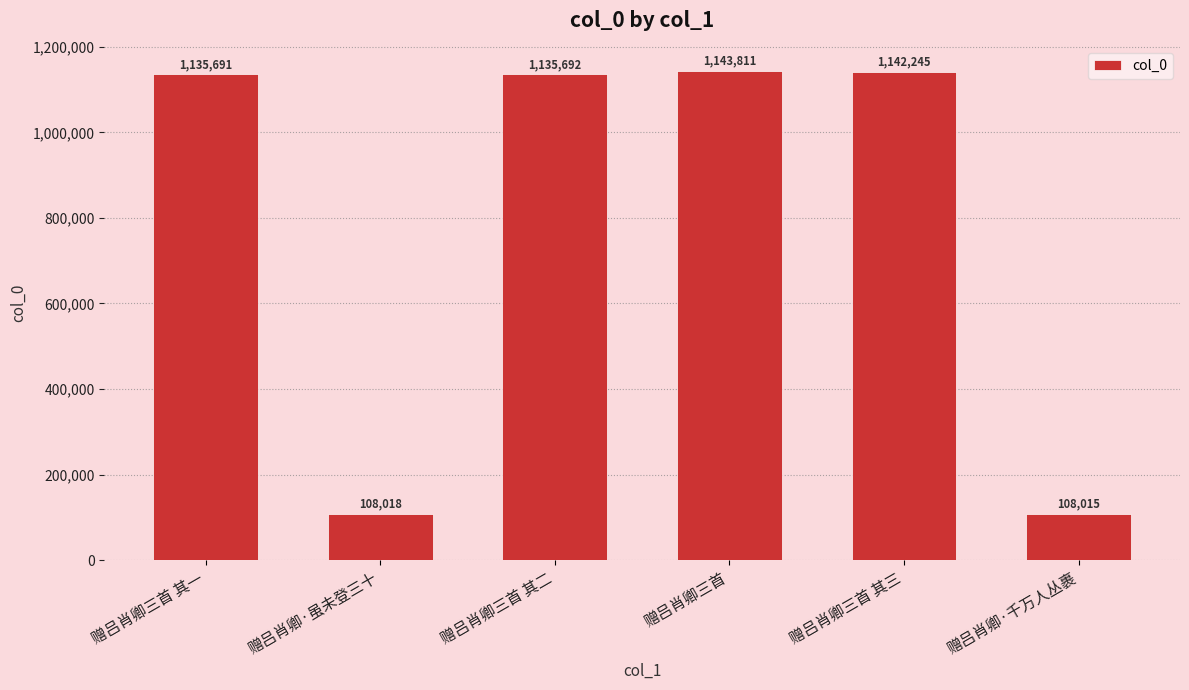

What is the label of the 2nd bar from the right?

赠吕肖卿三首 其三